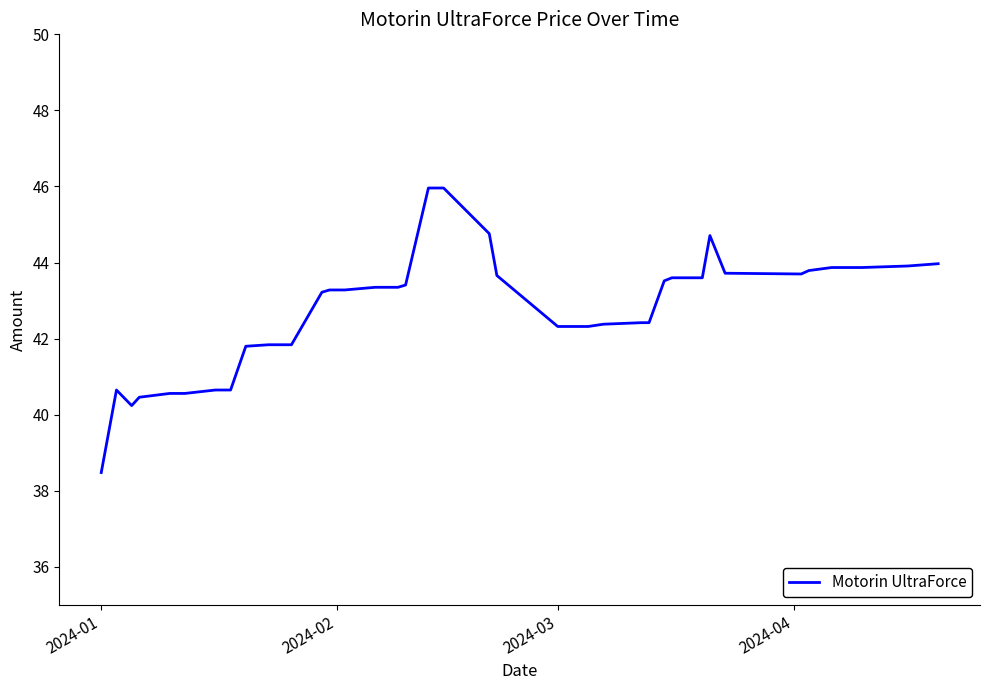

What is the average value?

42.7